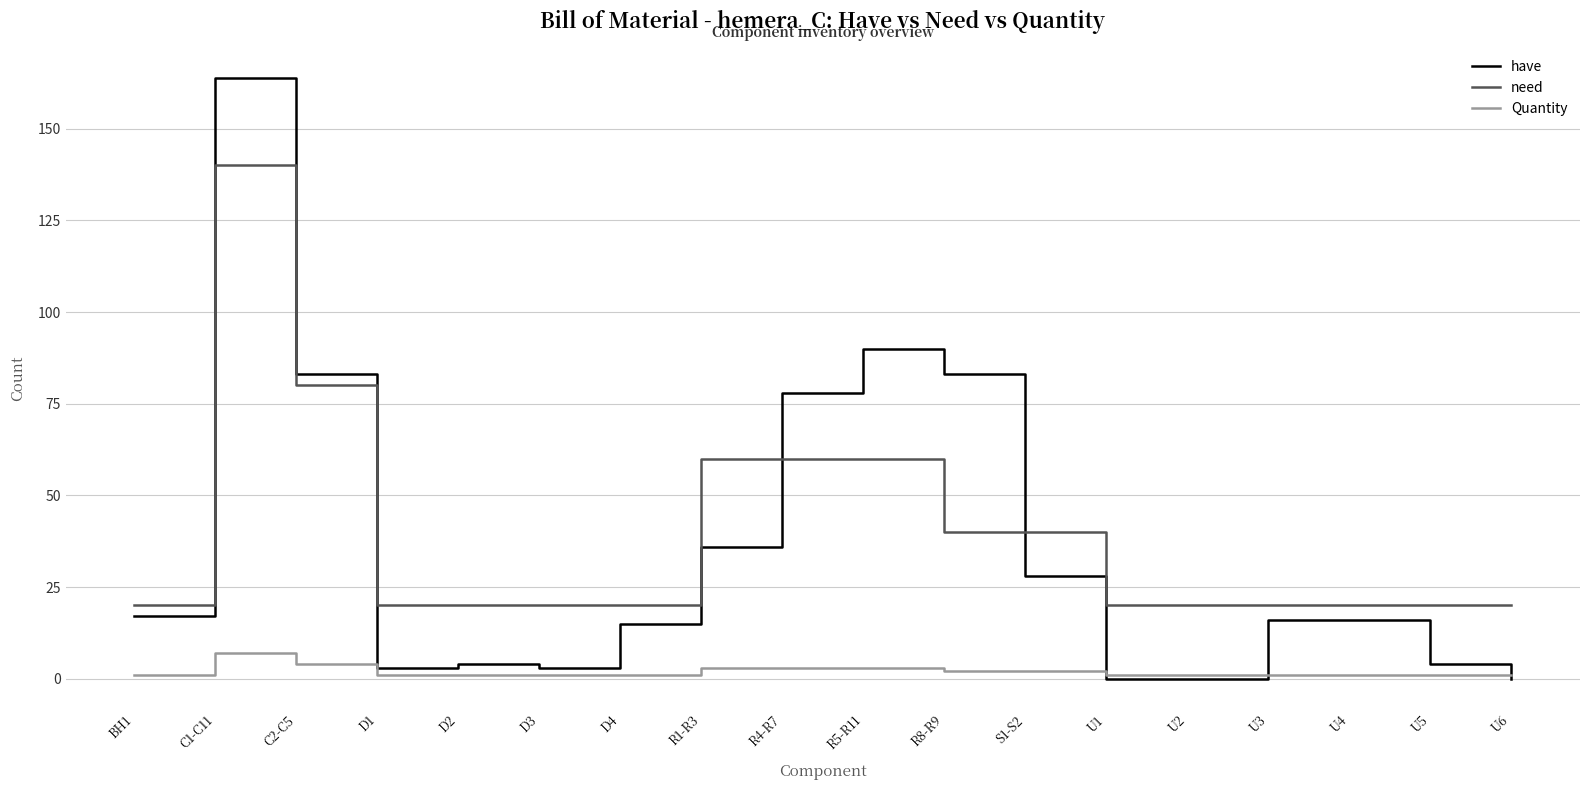

True or false: need and Quantity cross at least once.

False